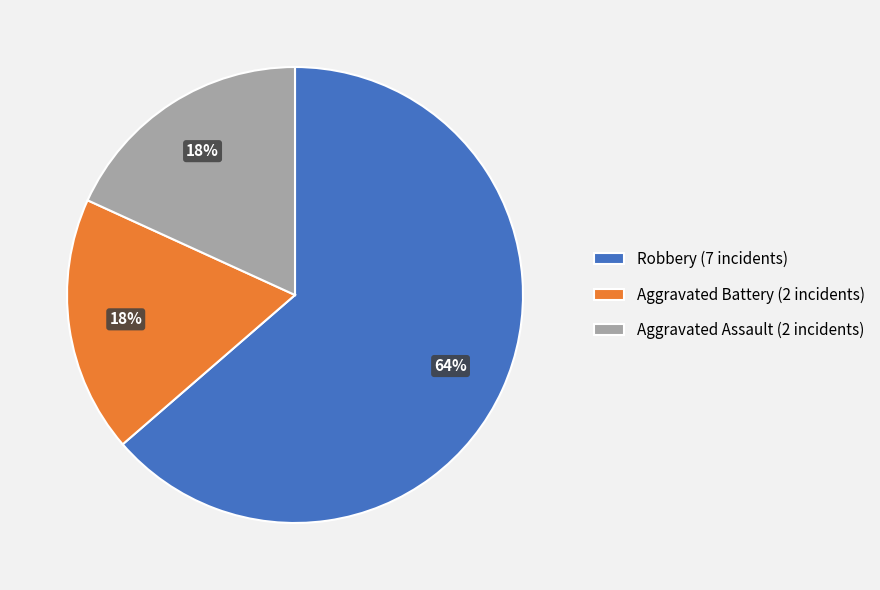

Between Aggravated Battery (2 incidents) and Robbery (7 incidents), which is larger?

Robbery (7 incidents)